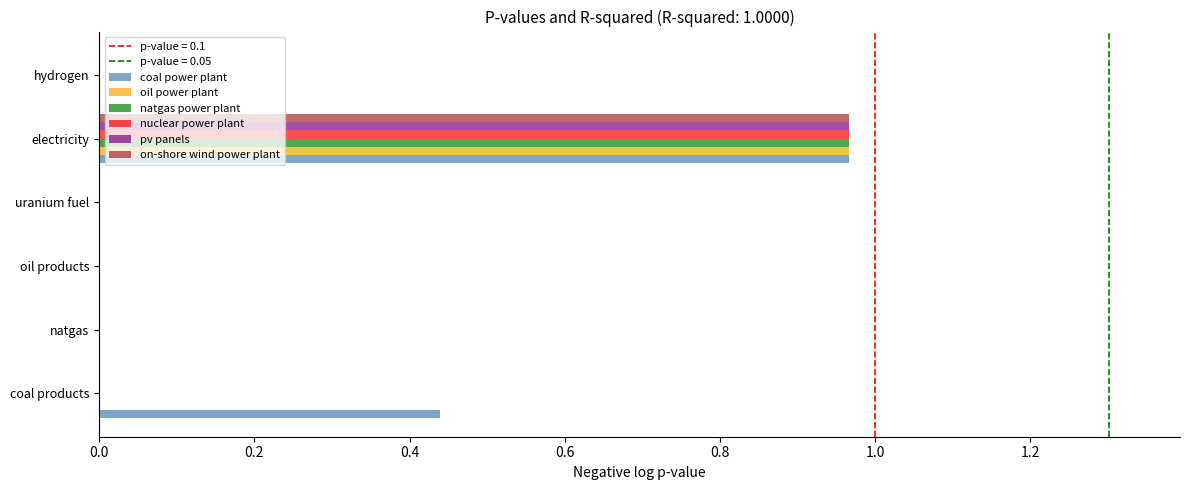

The value of coal power plant at 1.0 is 0.0. True or false?

True